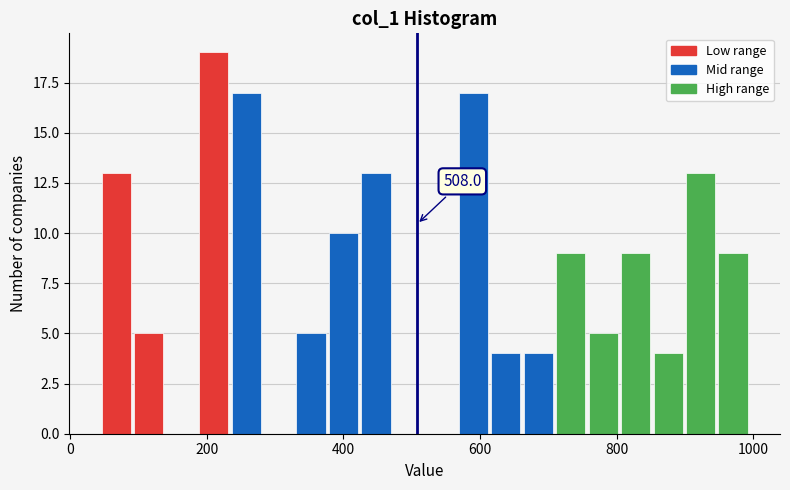

Read against the x-axis, roughly where is the centre of the tallest bar?

220